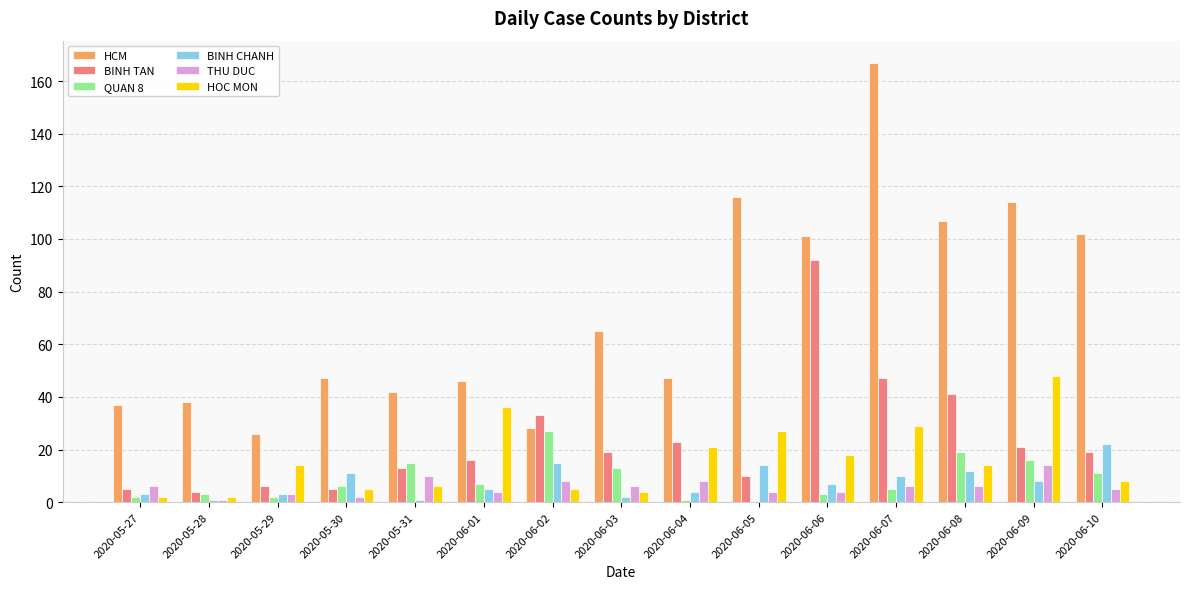

How many categories are shown in the chart?

15